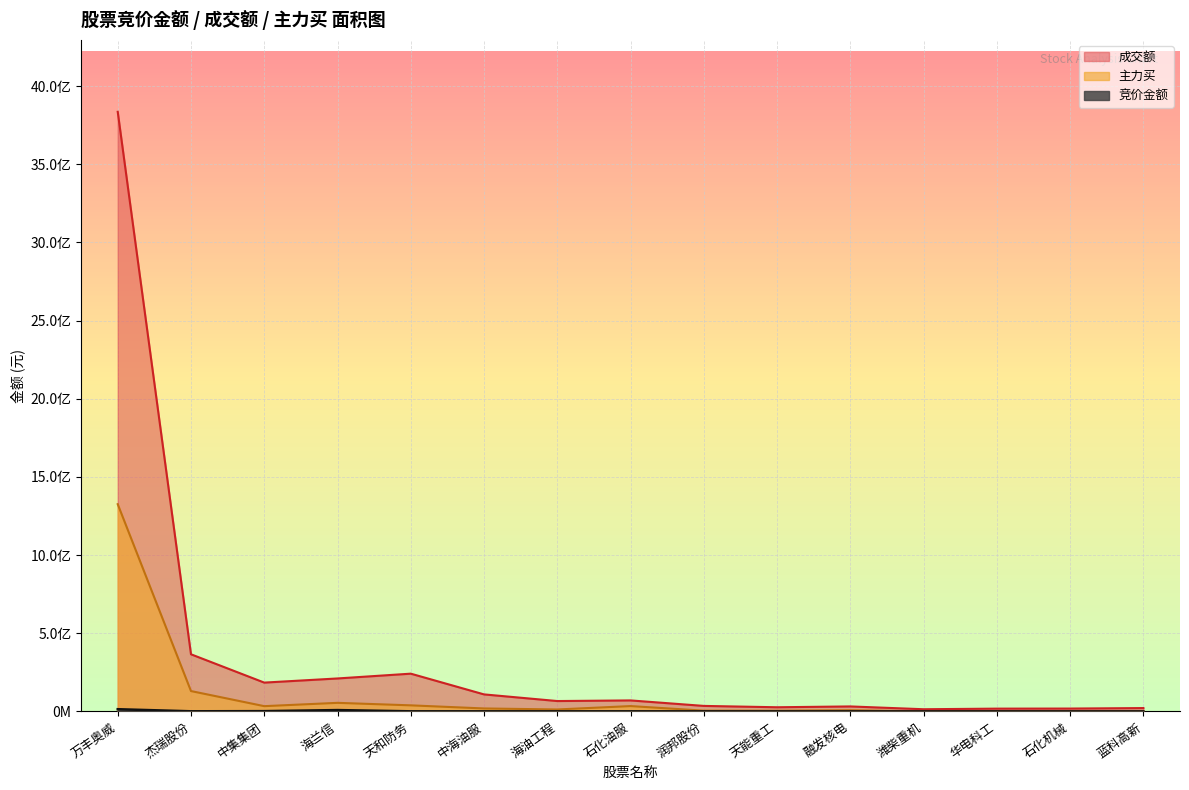

What is the value of the 竞价金额 point at the 1st from the left?

14002280